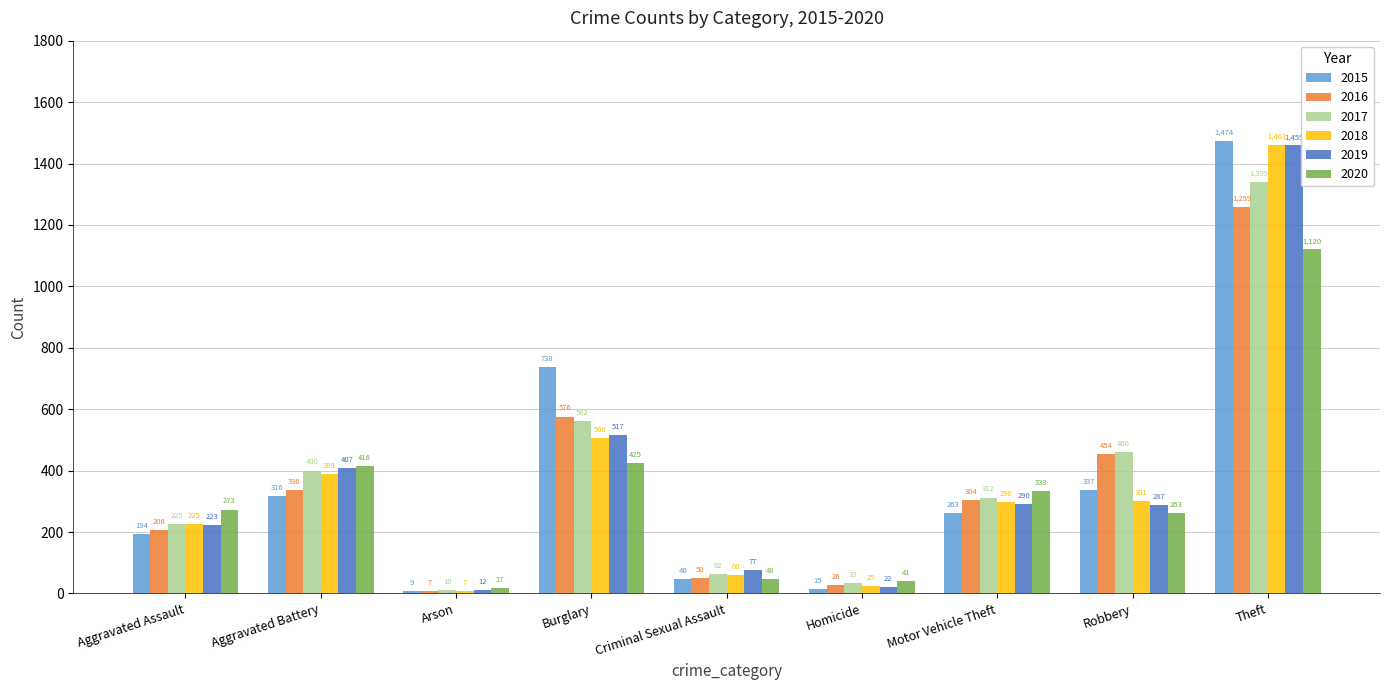

What position from the left is Aggravated Assault?

1